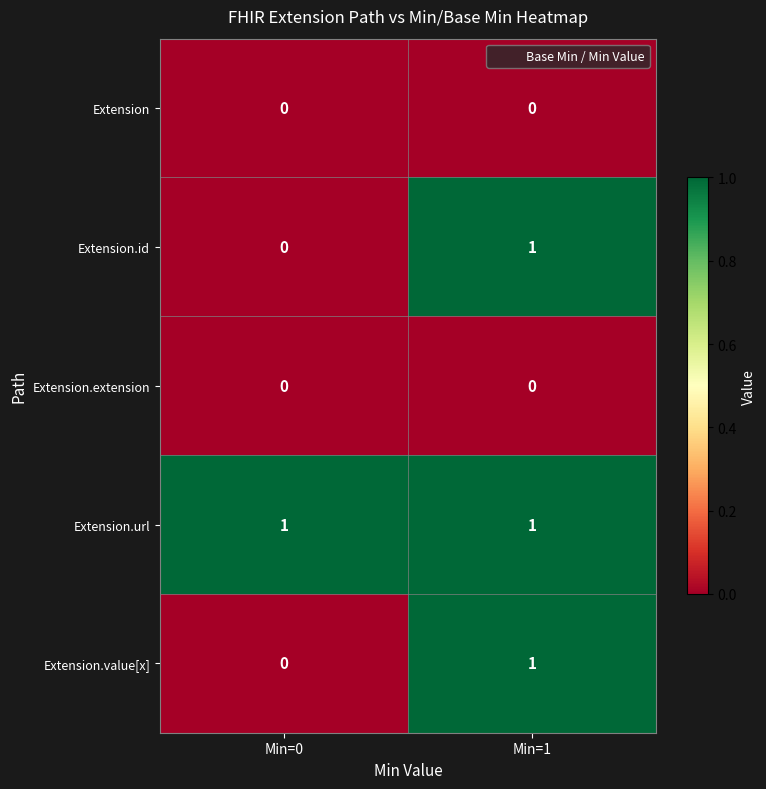

The Extension.url series shows 2 at Min=0. True or false?

False